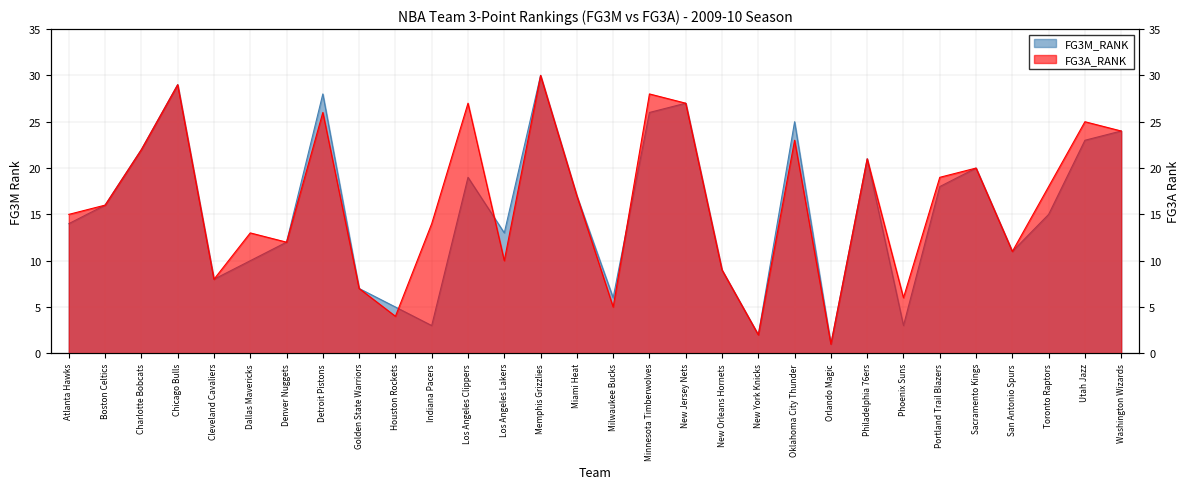

Which has a higher value, Los Angeles Clippers or New Jersey Nets?

New Jersey Nets